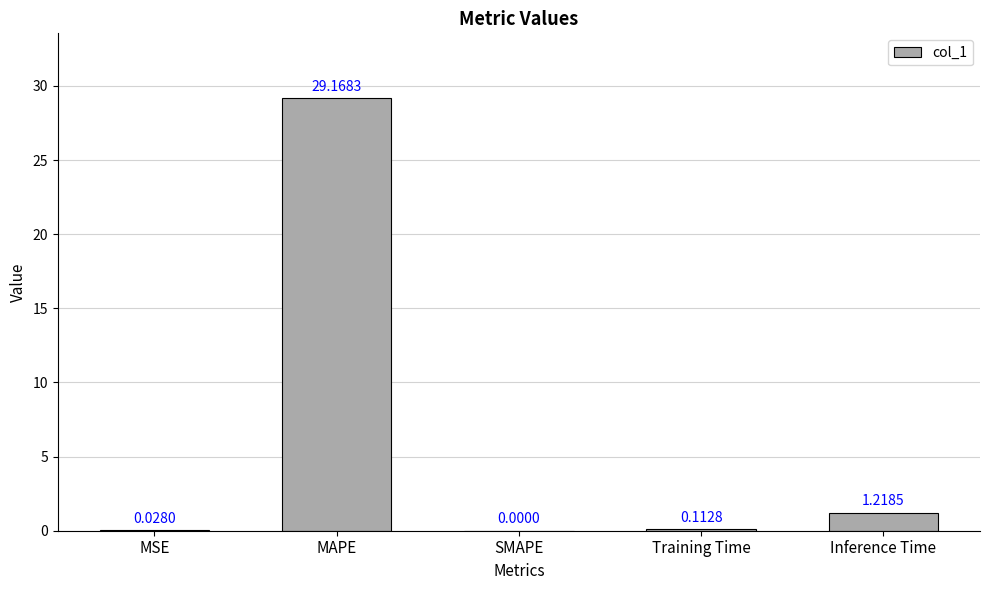

Between SMAPE and MAPE, which is larger?

MAPE